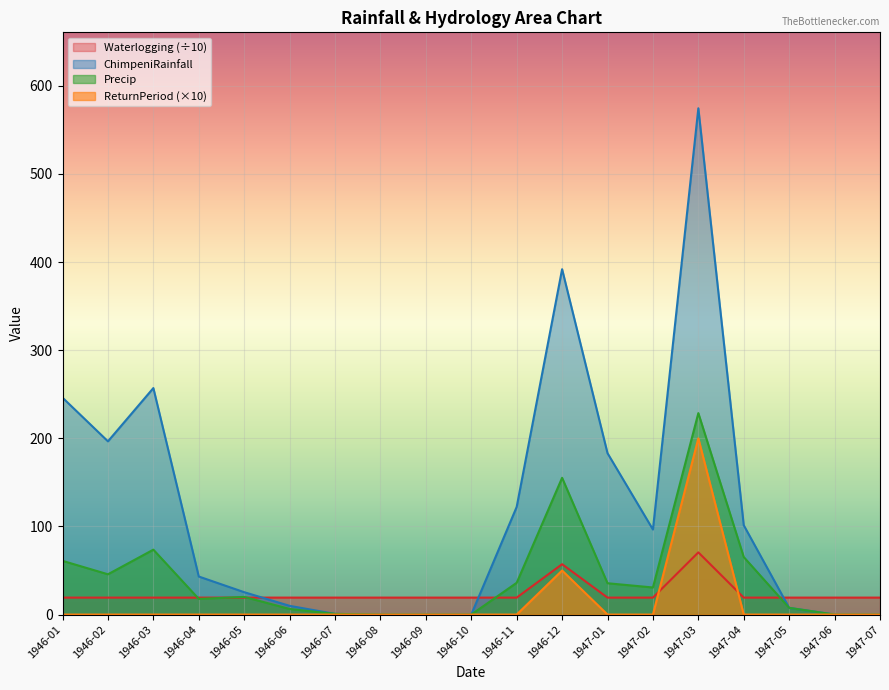

How many values in ReturnPeriod are above zero?

2